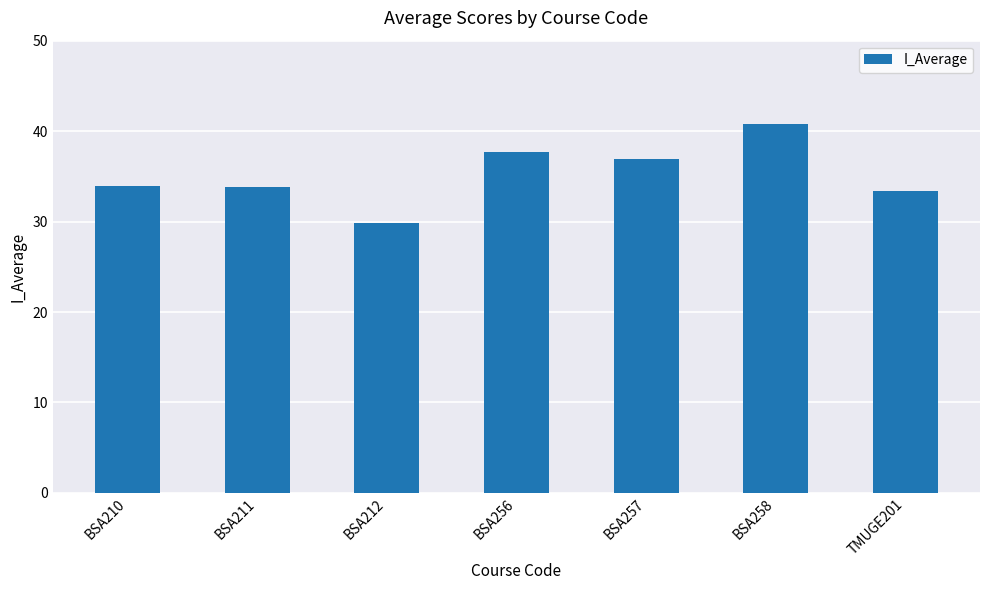

What is the value of the 6th bar from the left?

40.8